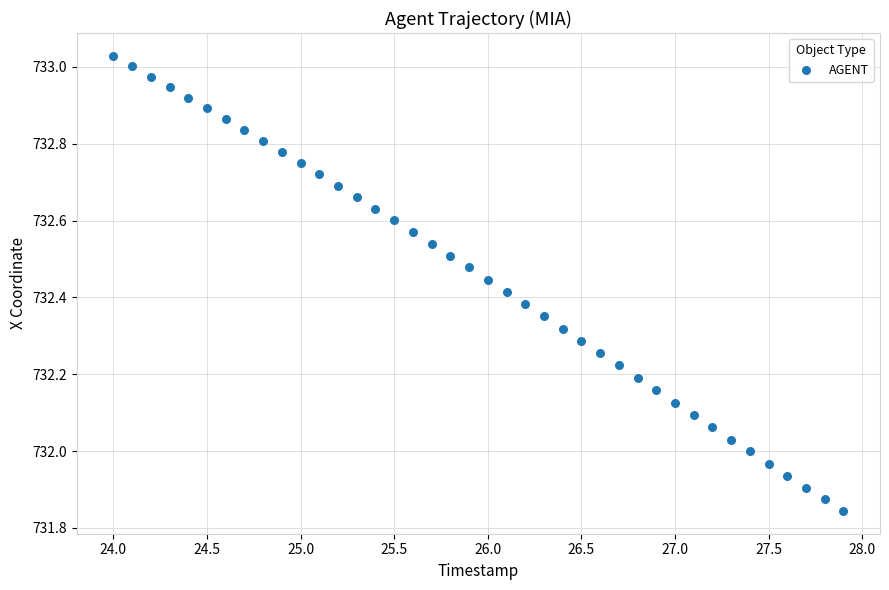

What is the range of X values (max minus min)?

3.9